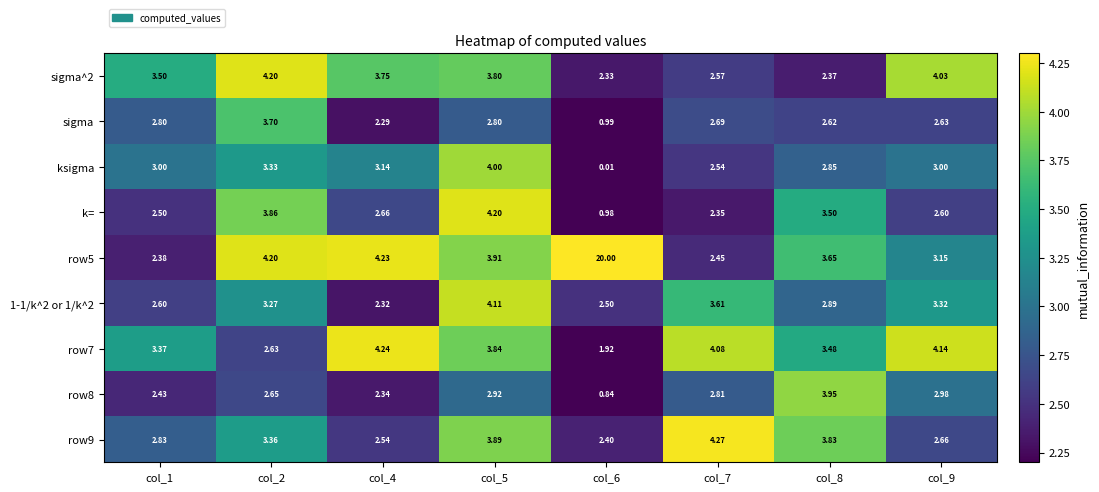

At which category is the sum across all series the highest?

col_5